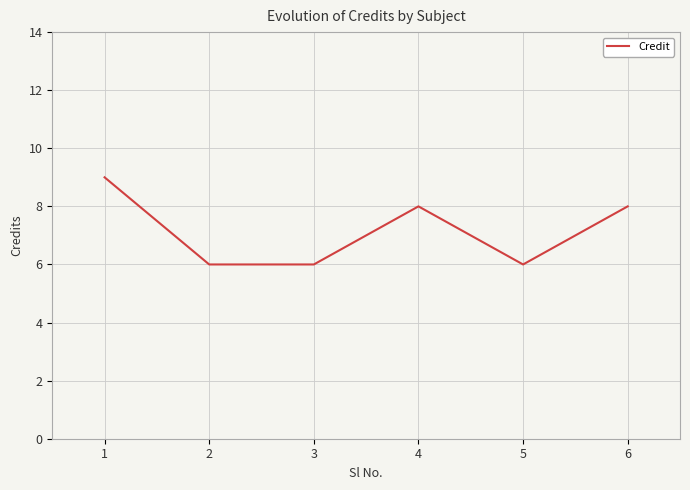

The value at 6 is 8. True or false?

True